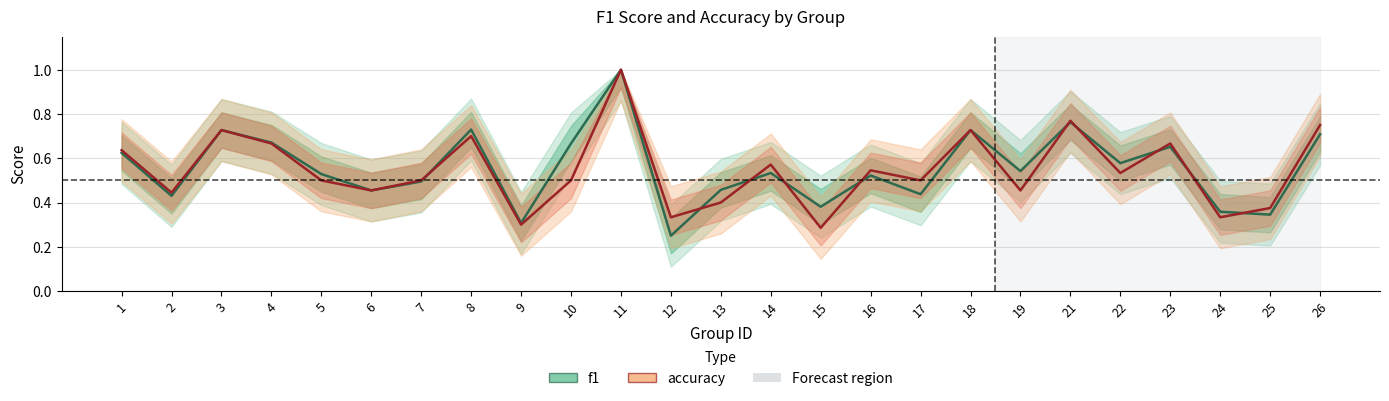

List the series in order of their peak value, lowest first.

f1, accuracy